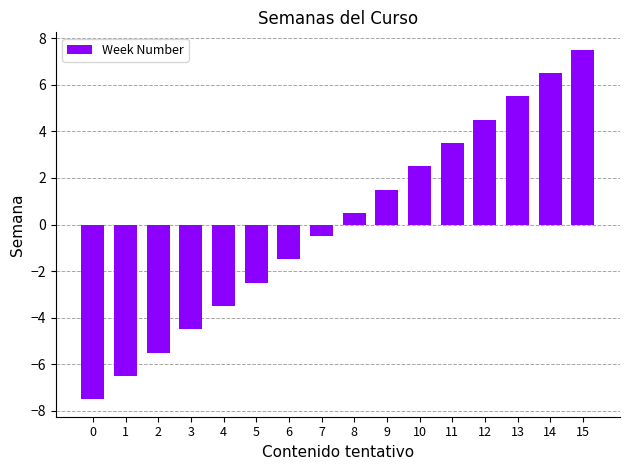

At which label does the data first exceed 0?

8